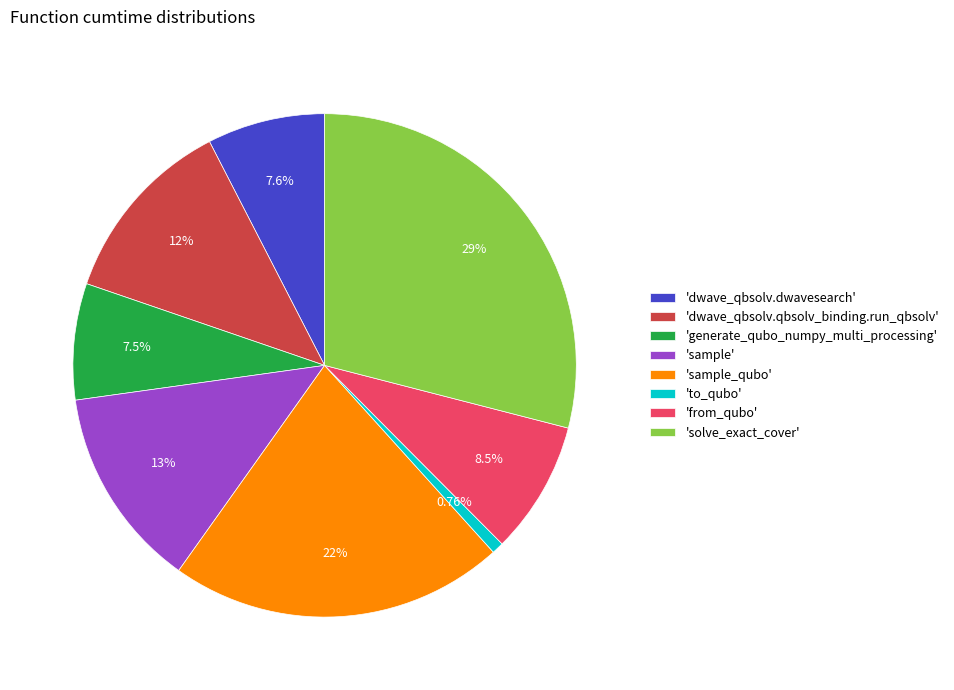

Do 'from_qubo' and 'solve_exact_cover' together represent more than half of the pie?

No